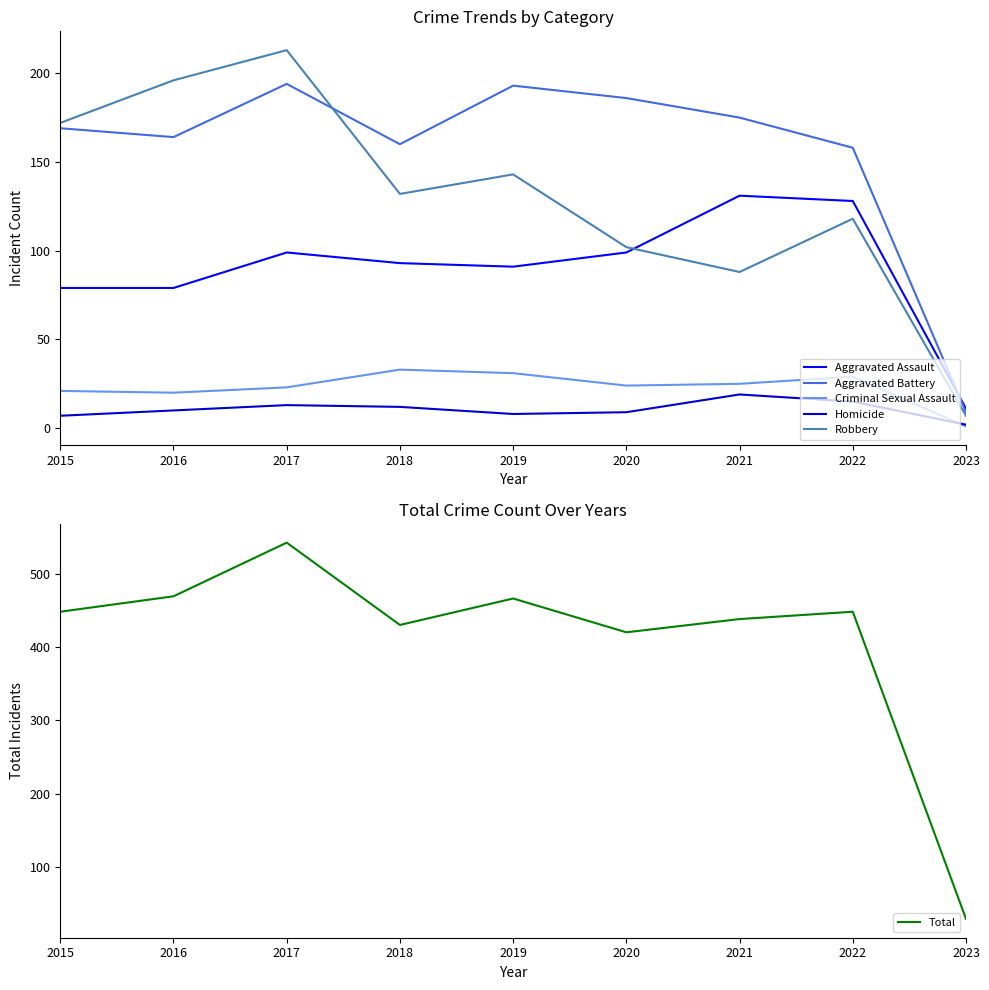

How many lines are shown in the chart?

6